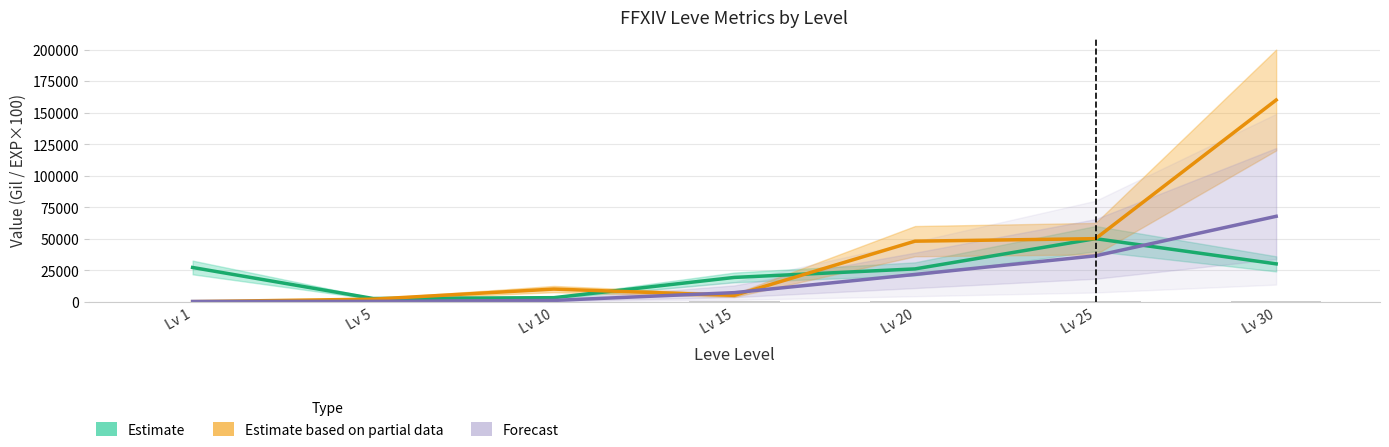

What is the value of the Forecast bar at the 2nd from the left?

220.0